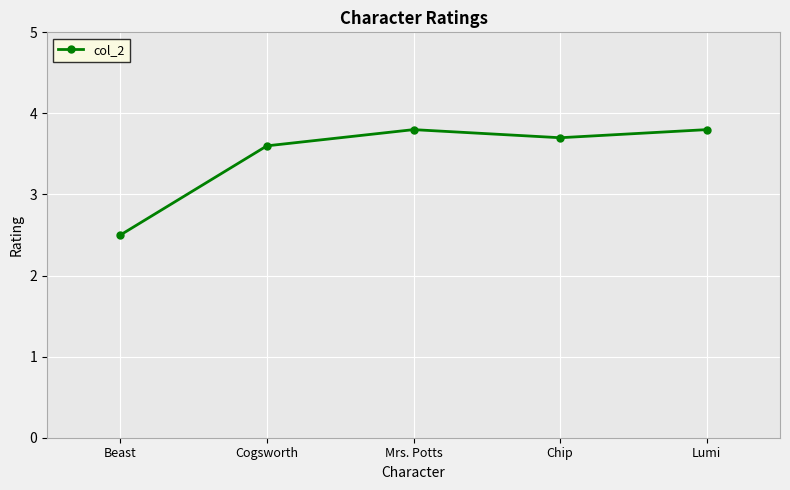

What is the sum of all values?

17.4